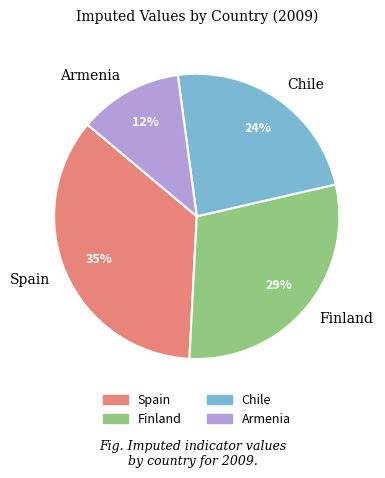

Count the number of slices in the pie.

4